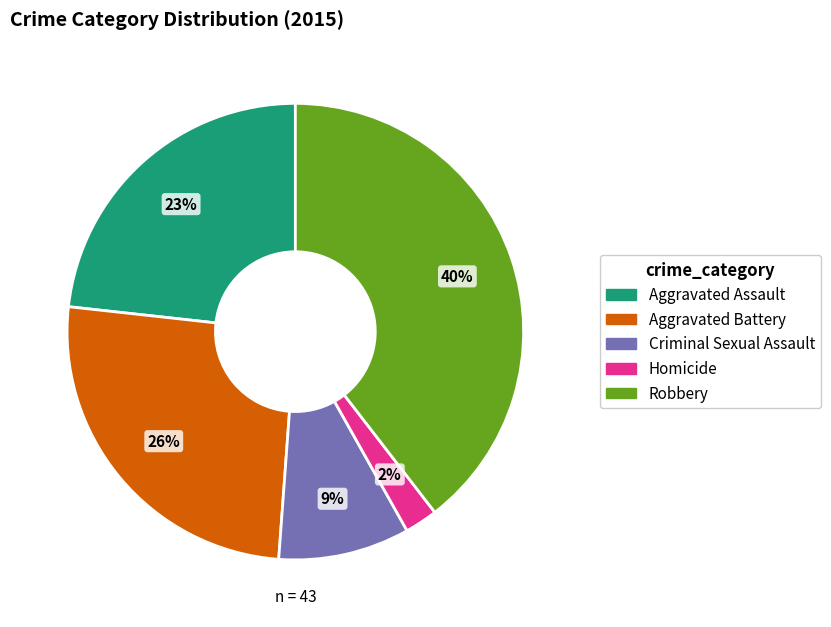

How many segments does this pie chart have?

5